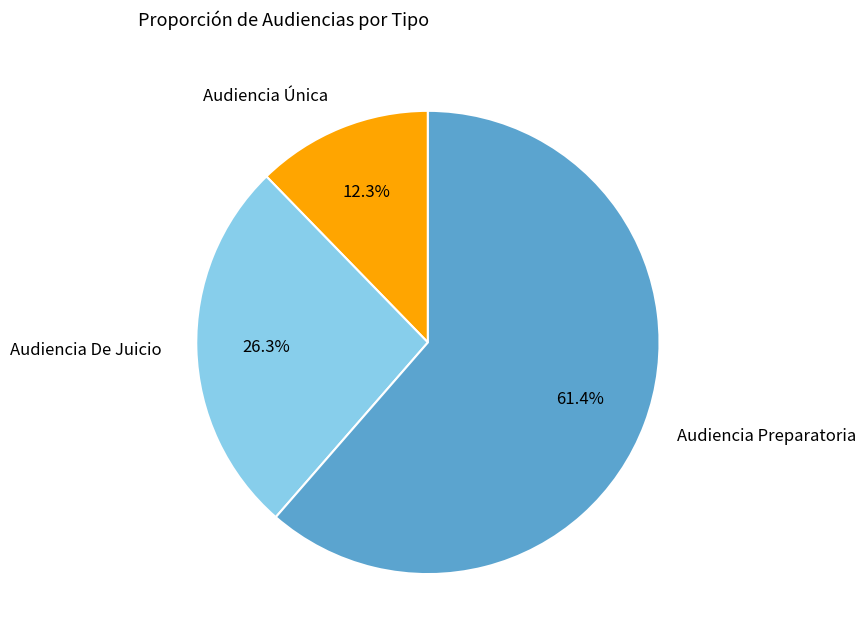

To the nearest percent, what percentage of the pie is Audiencia Única?

12%